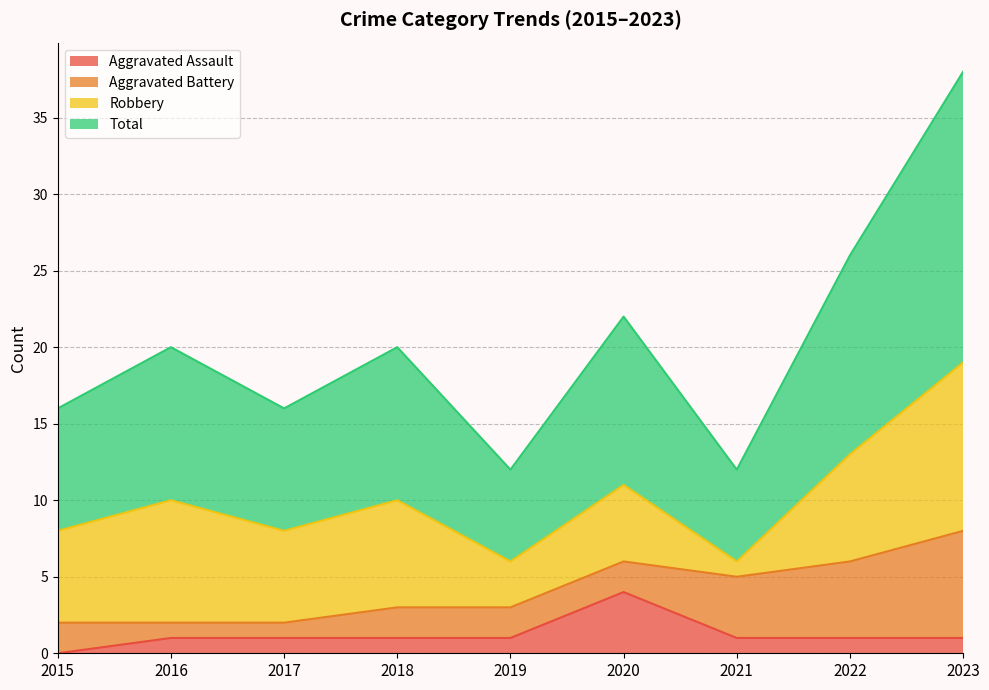

What is the value of the Aggravated Assault point at the 4th from the left?

1